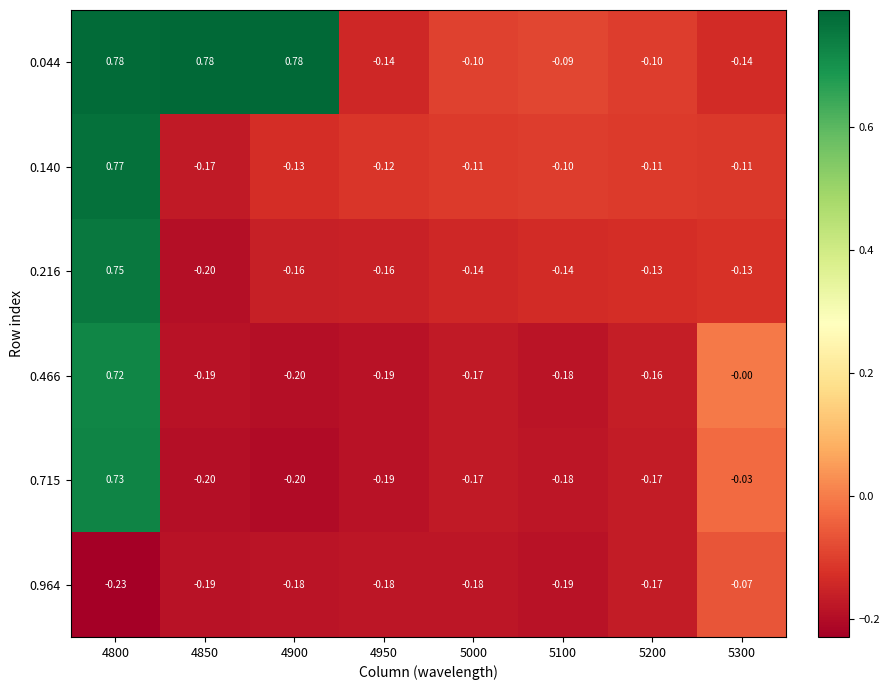

Is the value of 0.216 at 5200 greater than the value of 0.140 at 4950?

No